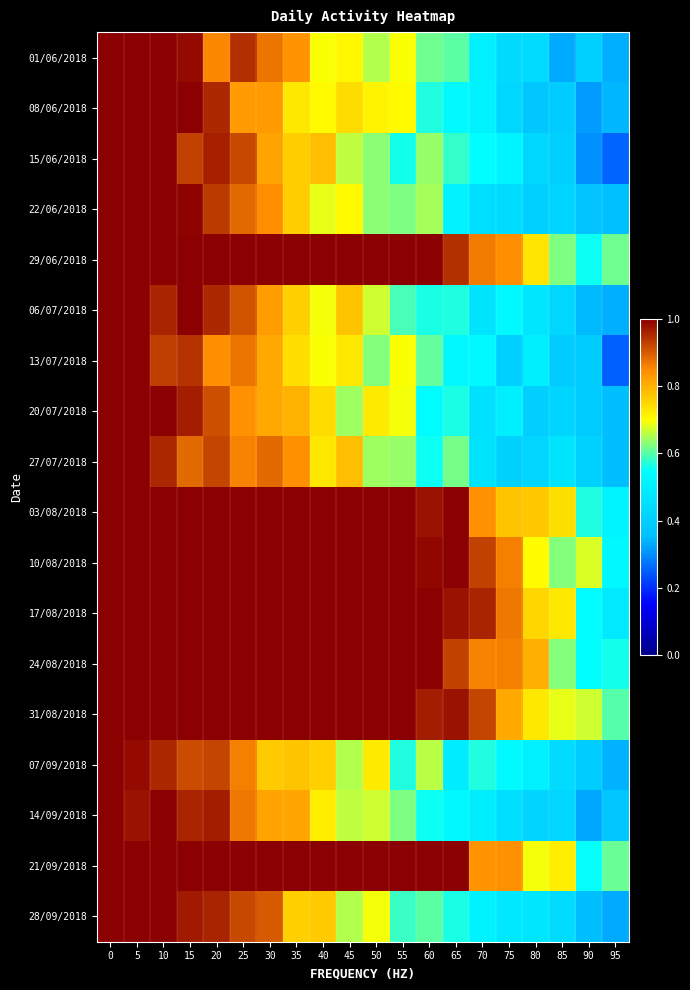

What is the spread (max minus min) of values at 20?

0.2